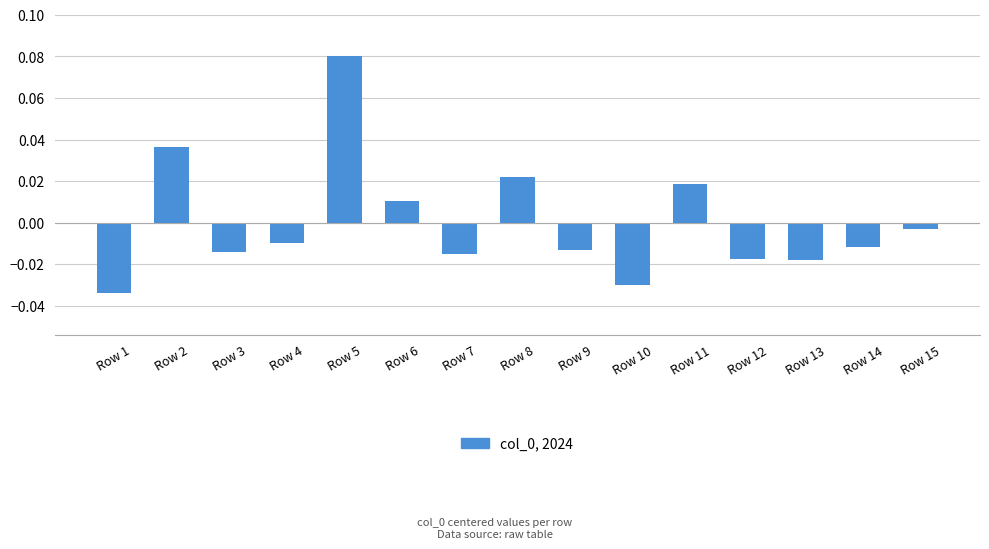

Which category has the lowest value across all series?

Row 1